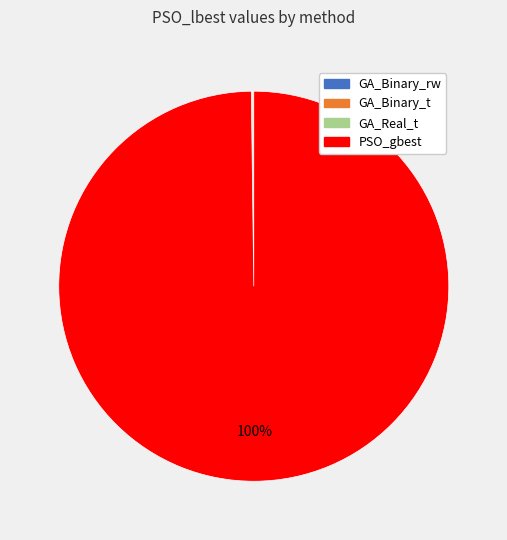

What is the largest slice in the pie chart?

PSO_gbest